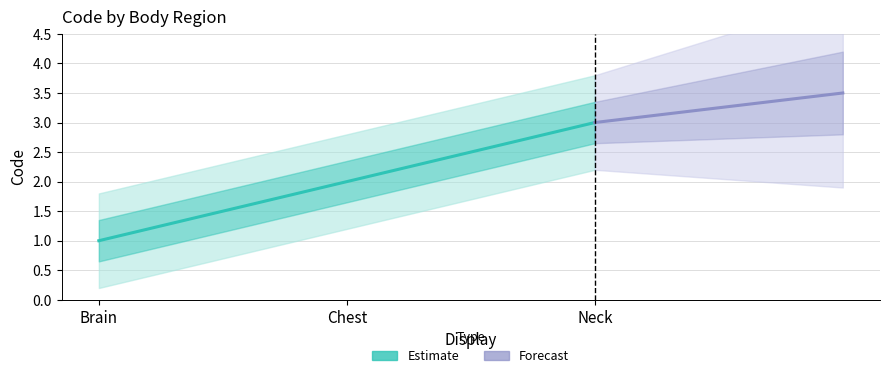

Approximately how many times larger is the value at Chest compared to Brain?

2.0